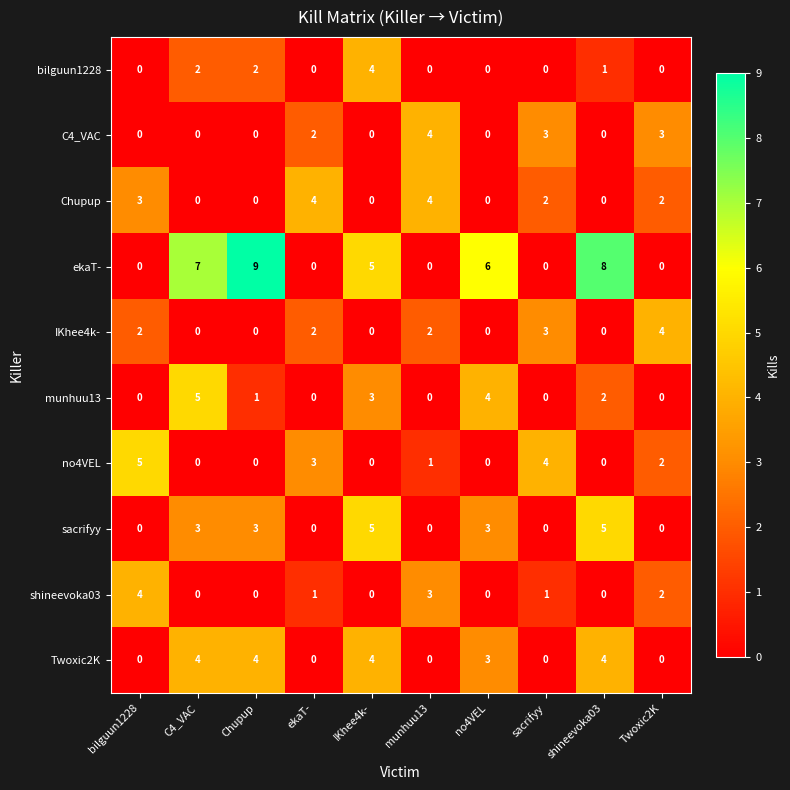

Which series has the largest total across all categories?

ekaT-